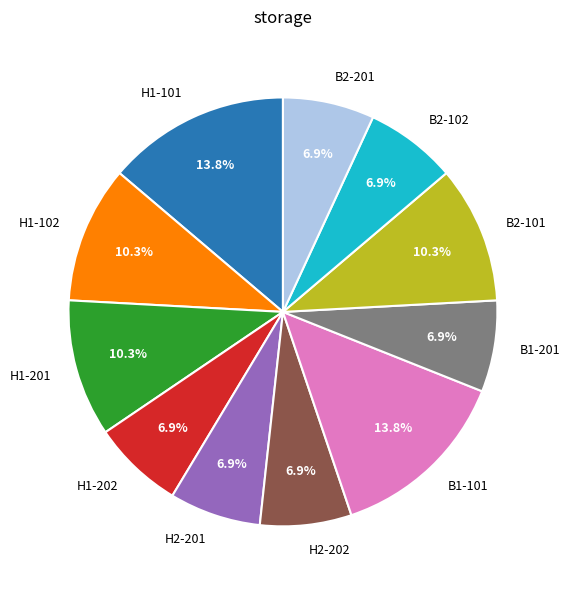

To the nearest percent, what is the difference between the B2-102 and H1-102 slice percentages?

3%